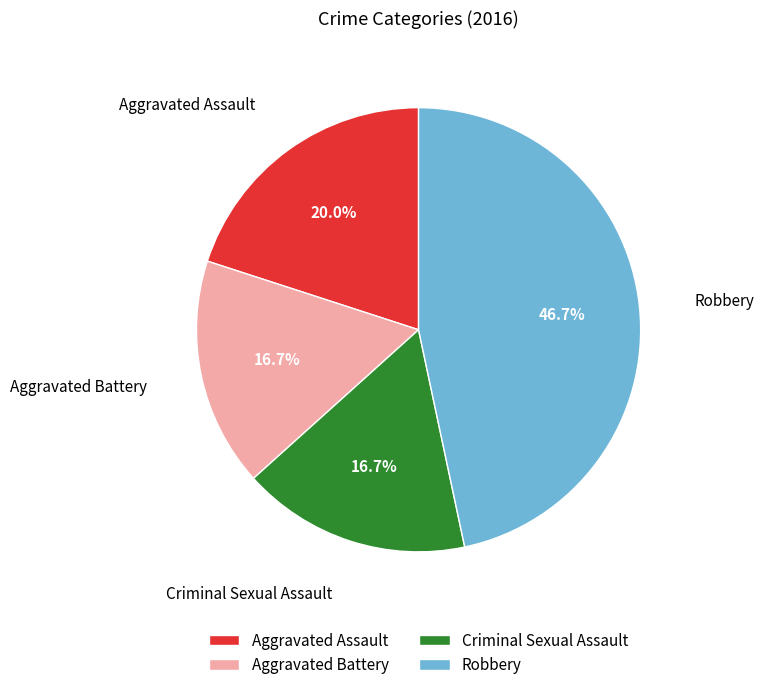

To the nearest percent, what is the difference between the largest and smallest slice percentages?

30%